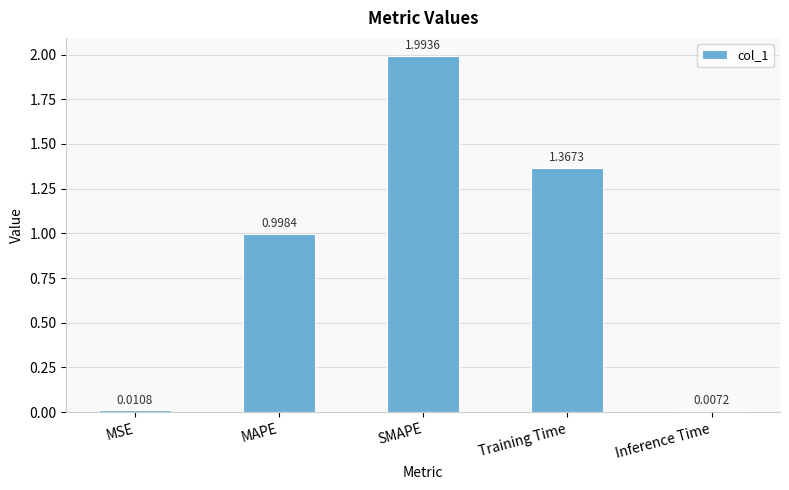

What is the label of the 1st bar from the left?

MSE